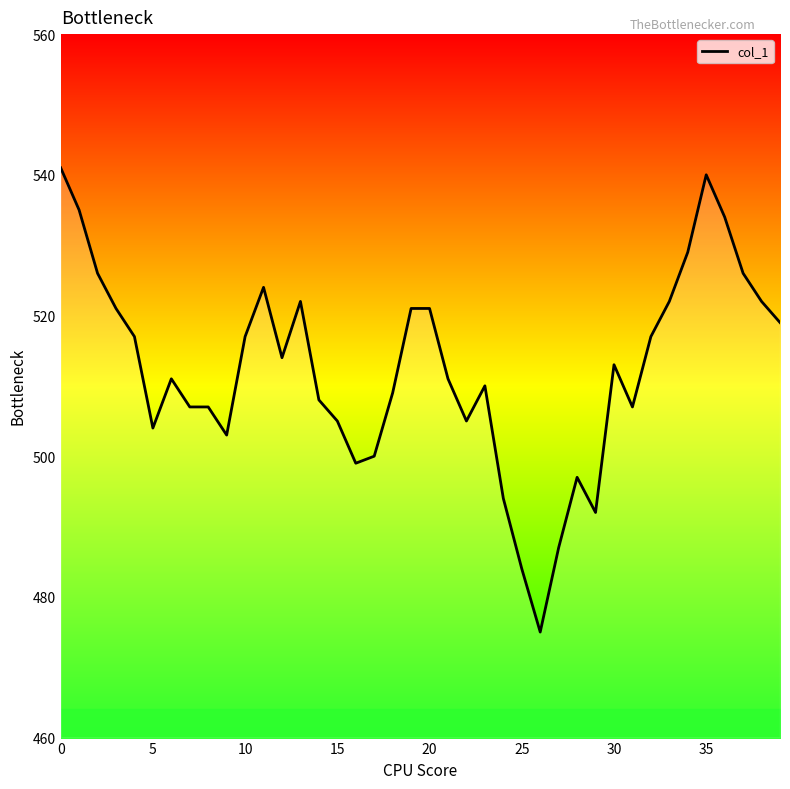

What is the difference between the maximum and minimum values?

66